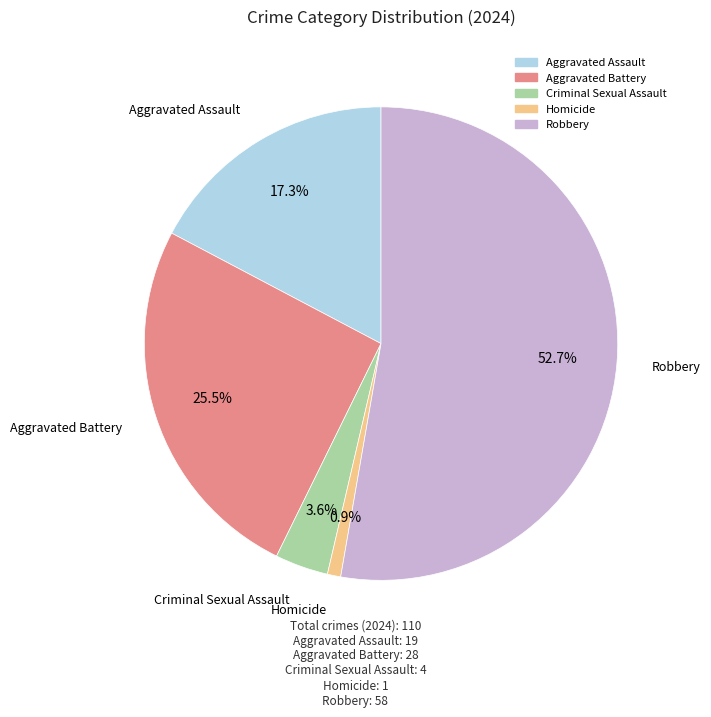

Is it true that Homicide is 12% of the pie?

False